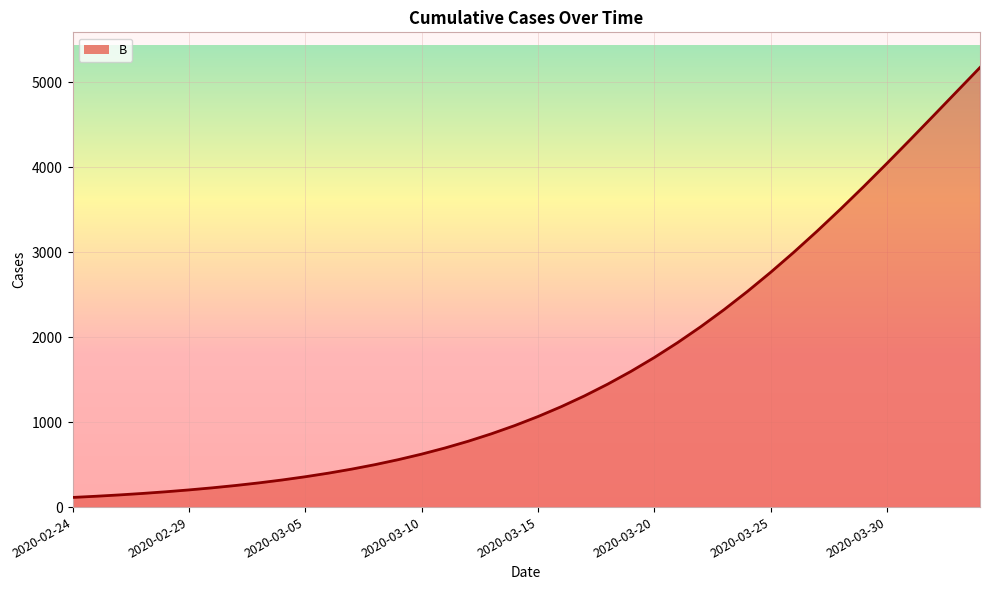

What is the difference between the maximum and minimum values?

5059.4